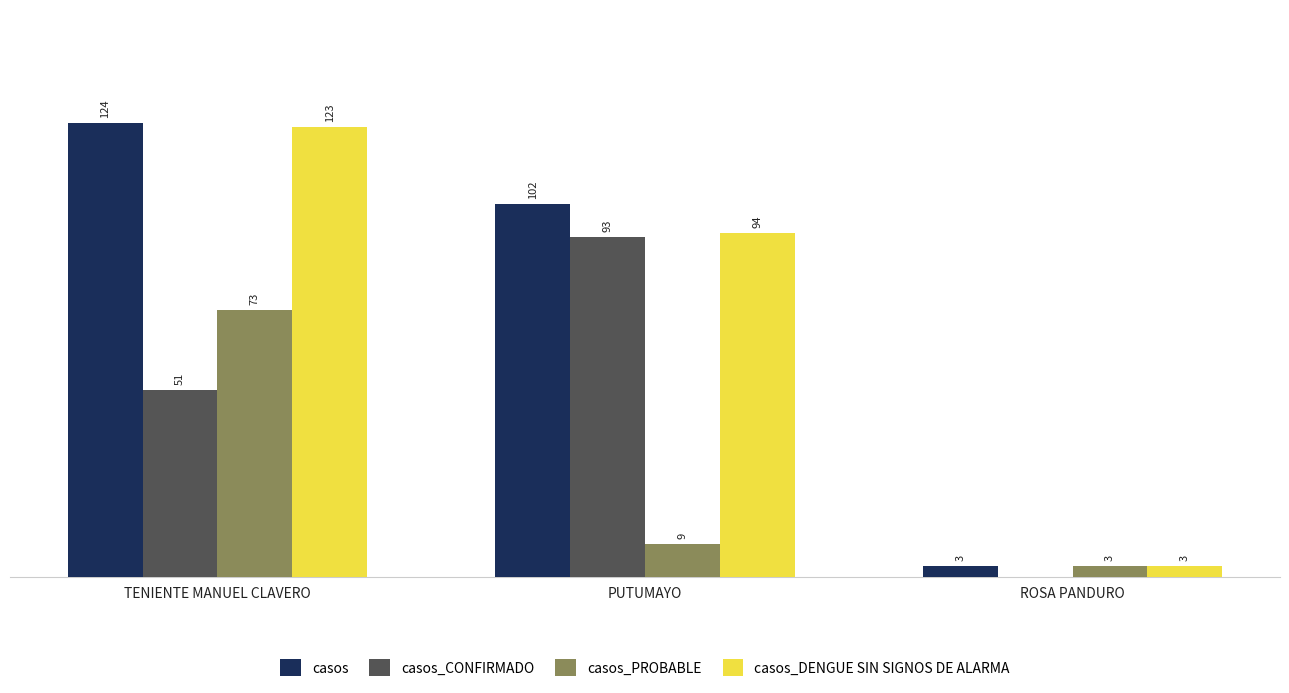

Which series has the largest range (max minus min)?

casos